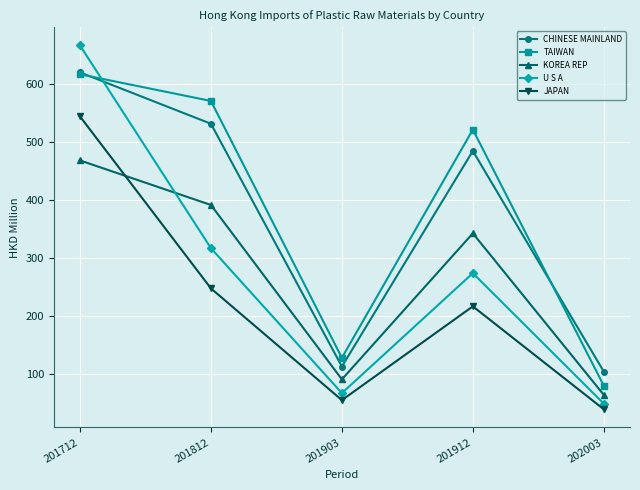

At which label does CHINESE MAINLAND first exceed 484?

201712